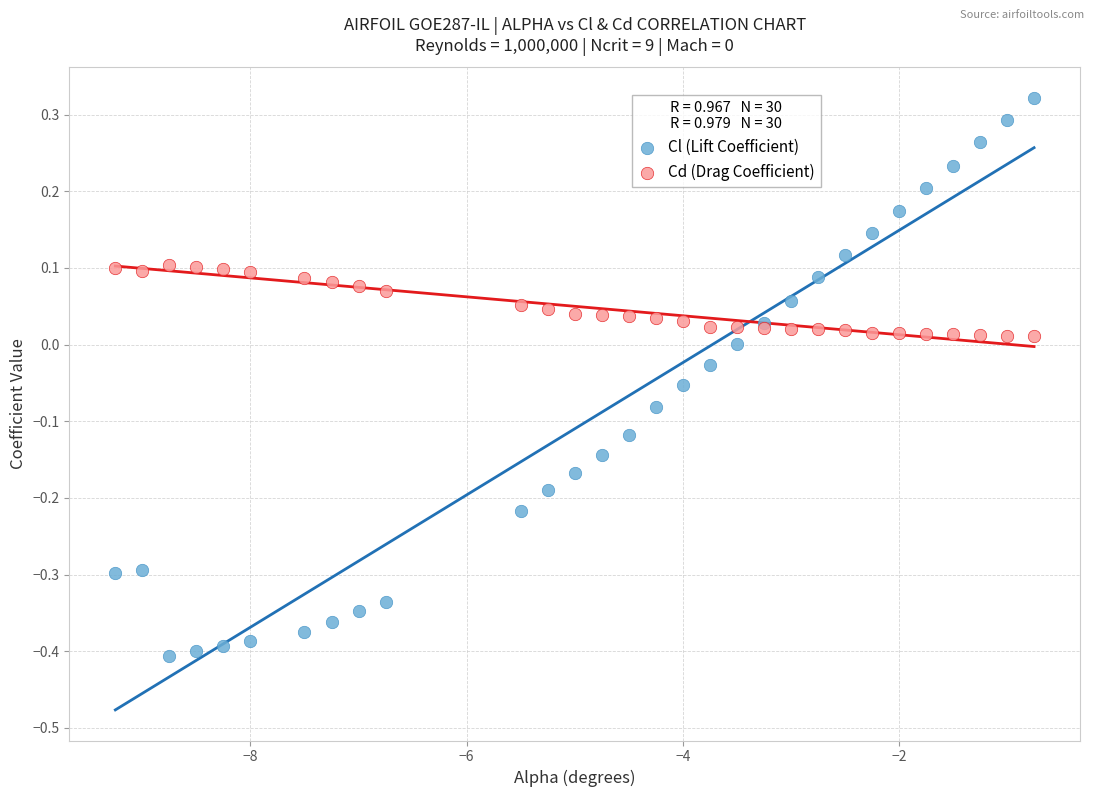

What are all the series names shown in the legend?

Cl (Lift Coefficient), Cd (Drag Coefficient)